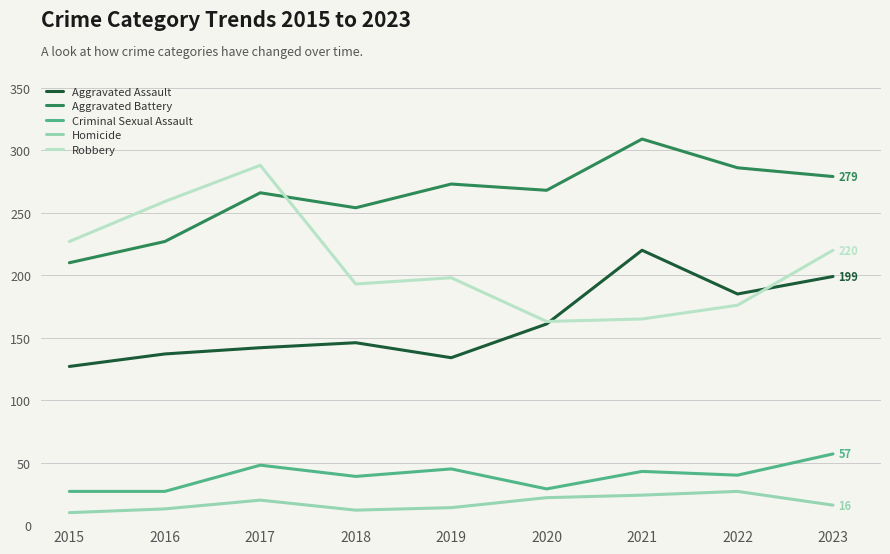

Is it true that Aggravated Battery equals 390 at 2022?

False